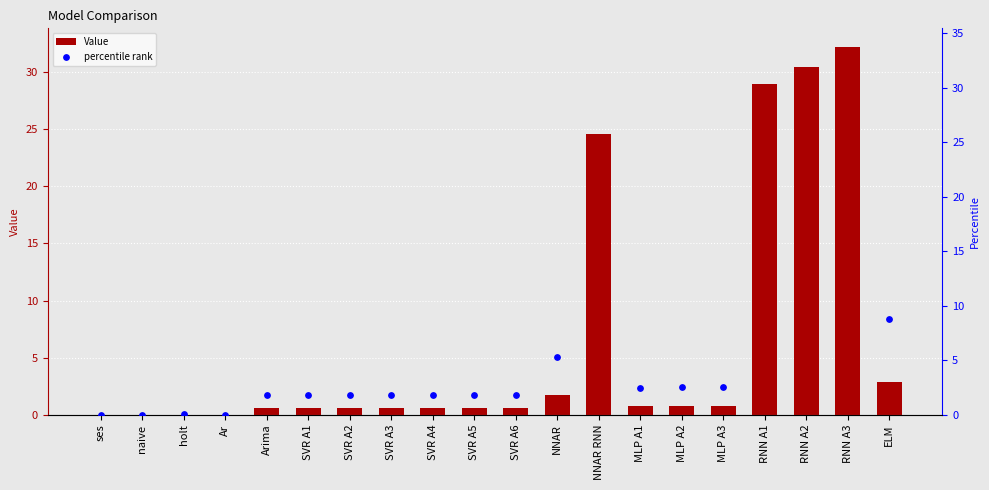

What is the approximate value of Value at NNAR?

1.7